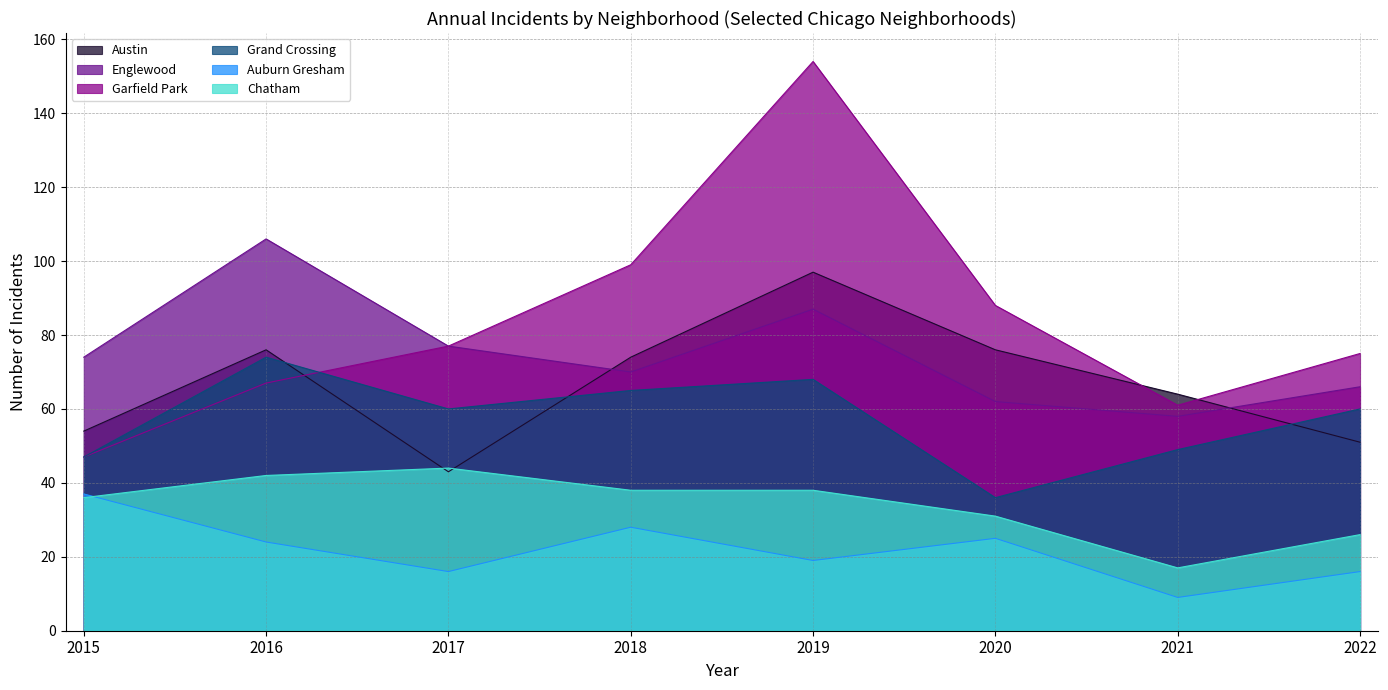

What is the difference between the maximum and minimum values in the Grand Crossing series?

38